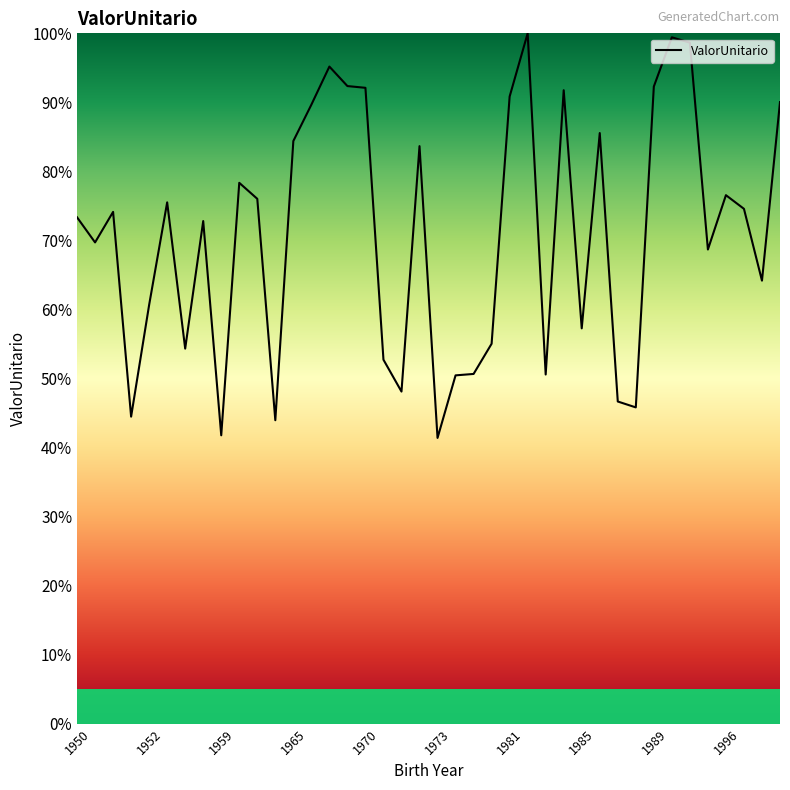

How many distinct data groups are displayed?

1